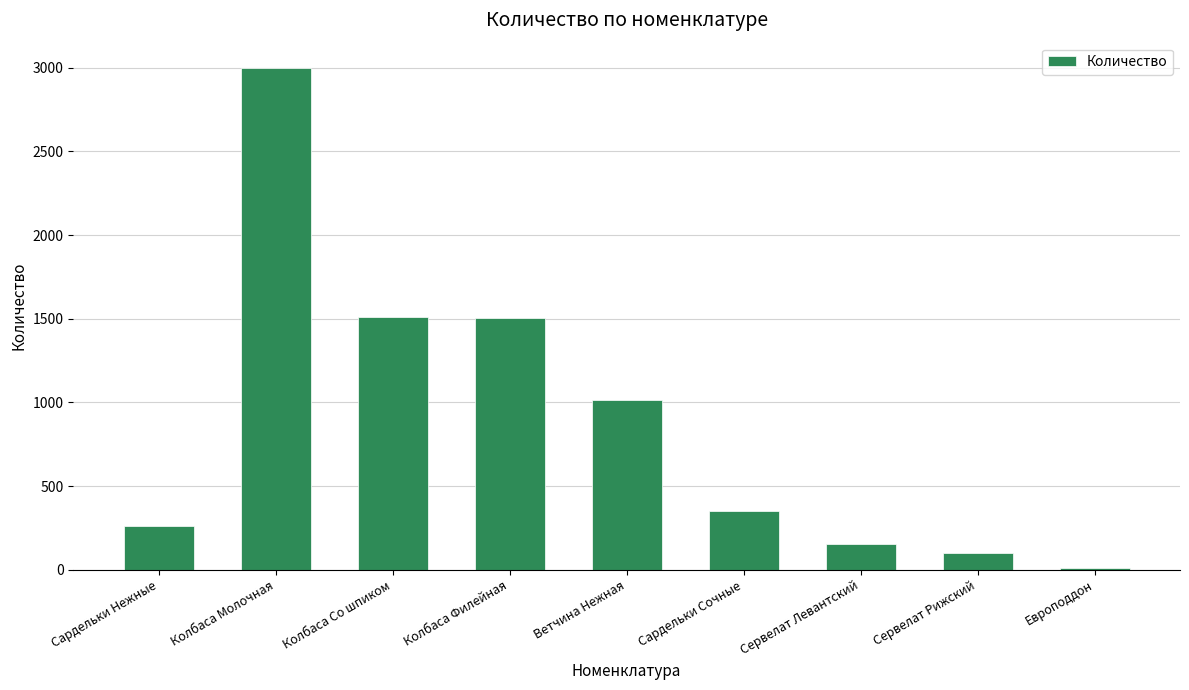

What is the value of the 8th bar from the left?

101.8